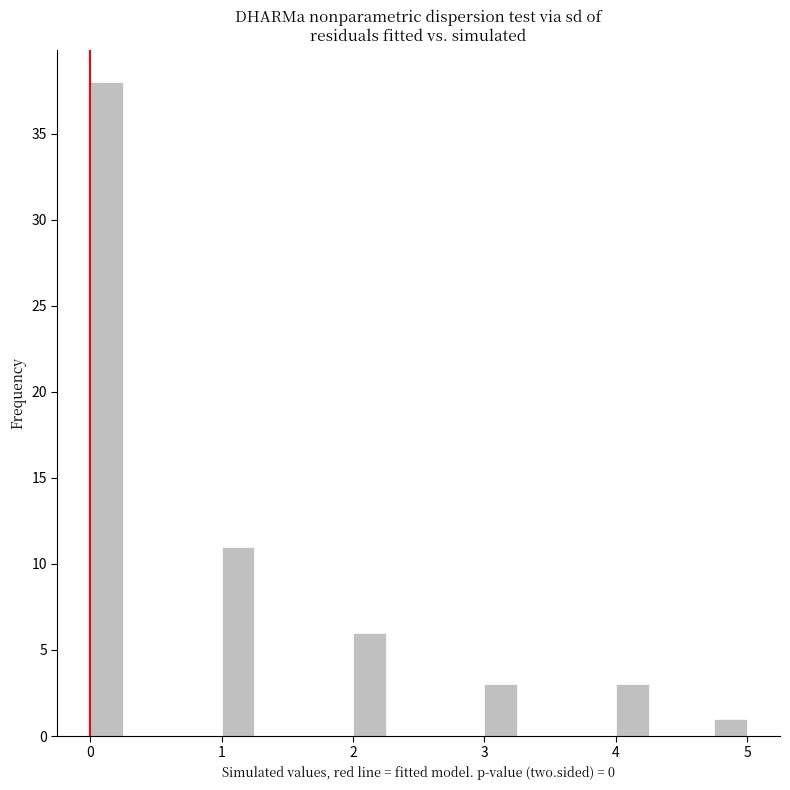

Around what value on the x-axis is the tallest bar? Give the approximate position of its centre, as read against the axis.

0.1